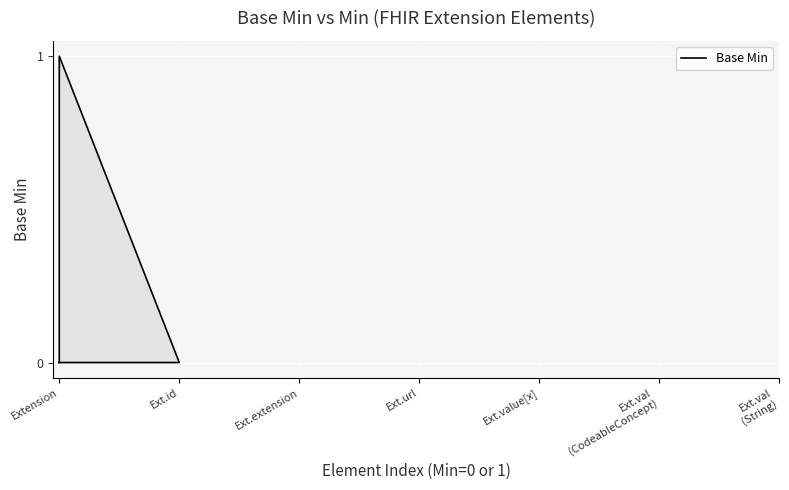

What is the difference between the maximum and minimum values?

1